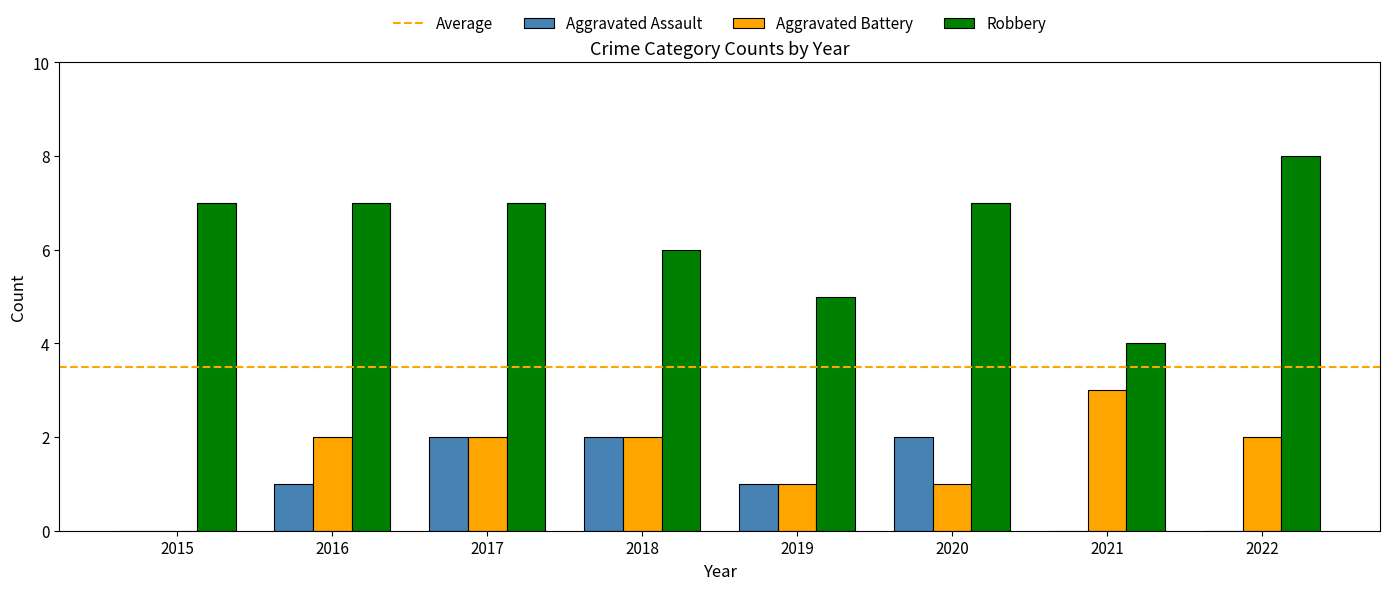

What is the spread (max minus min) of values at 2015?

7